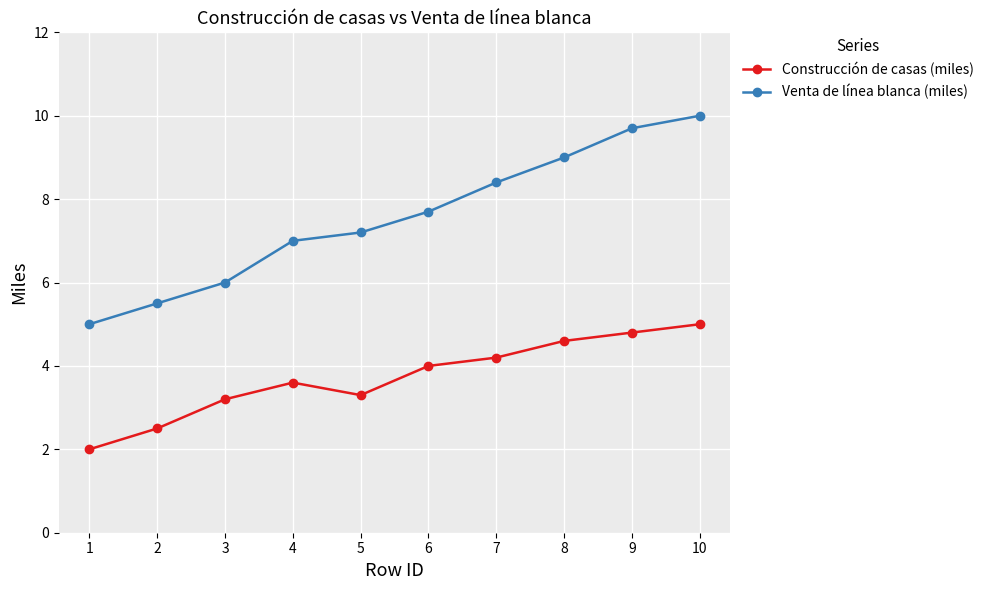

Does the chart have visible grid lines?

Yes